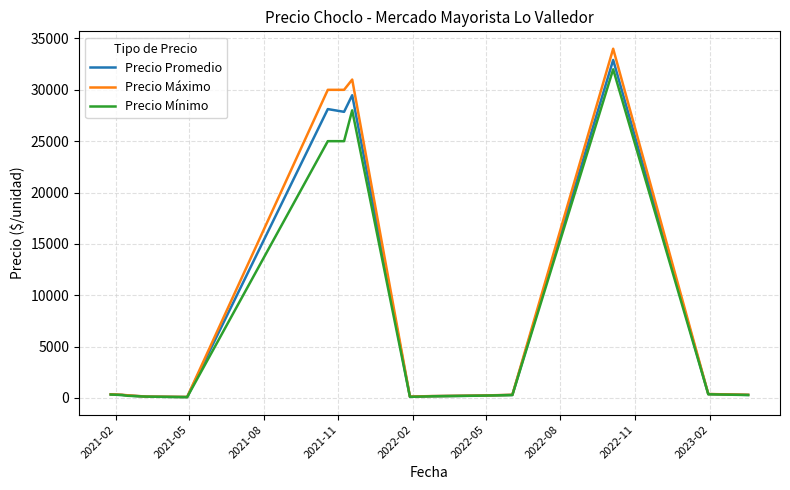

Which series has the widest spread of values?

Precio Máximo